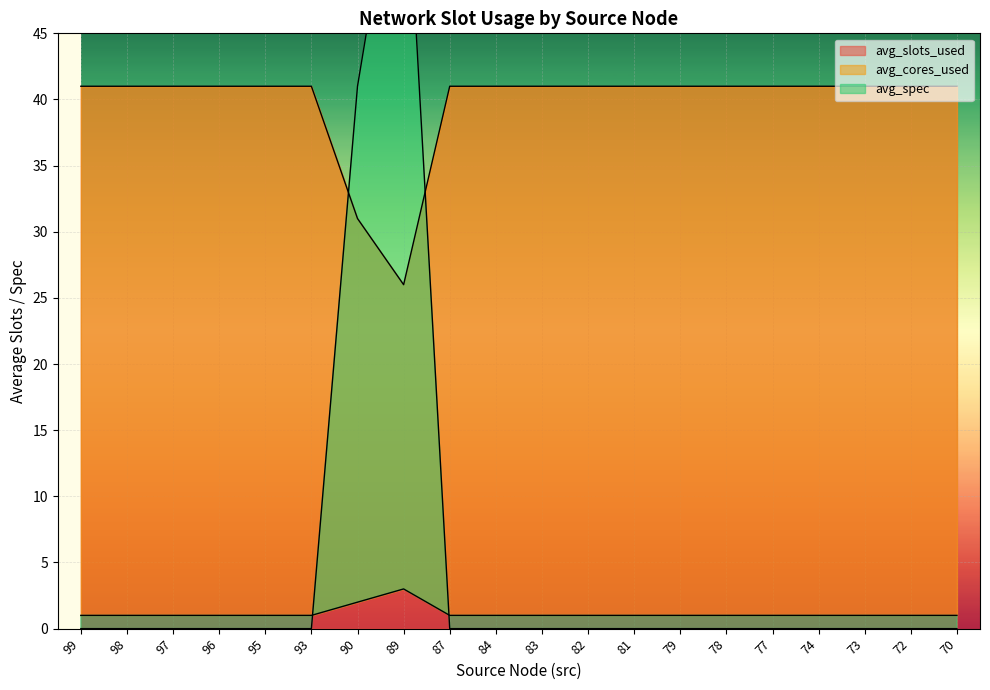

The value of avg_slots_used at 87 is 41. True or false?

True